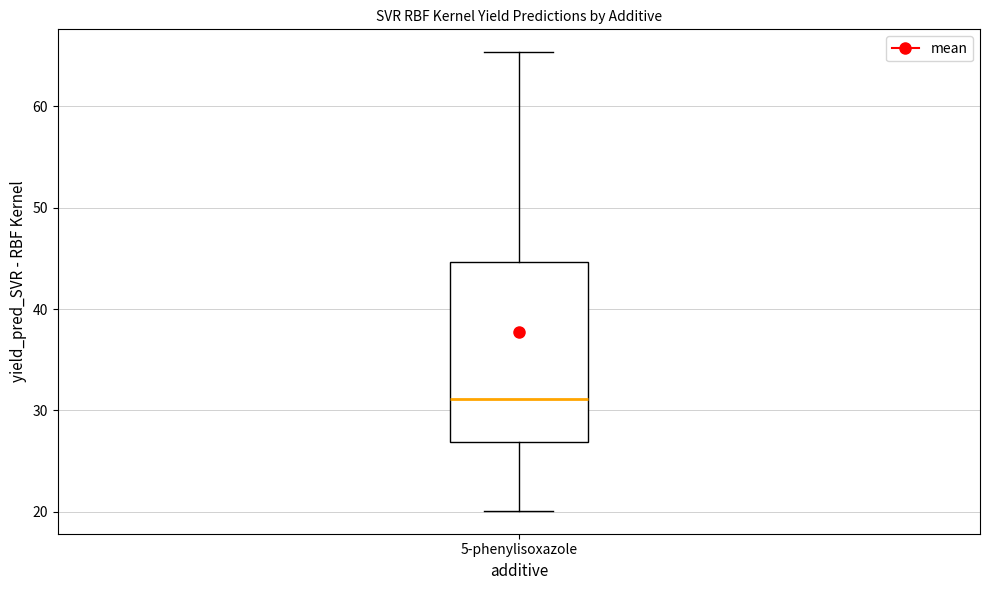

Transcribe this box plot: give where the median line is, the range the box spans, and where the two whiskers end, as read against the y-axis. The values are not printed on the chart, so give them approximately, as read against the axis.

median 31, box 27 to 45, whiskers 20 to 65